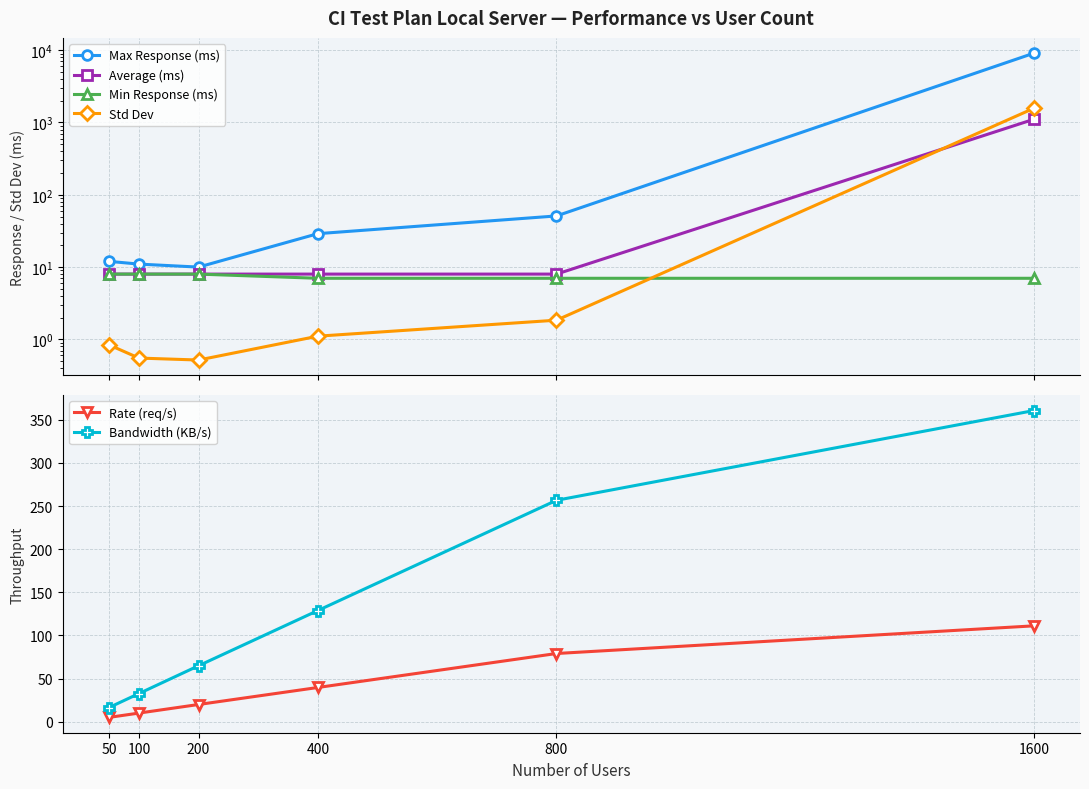

The Rate (req/s) series shows 10.6 at 200. True or false?

False